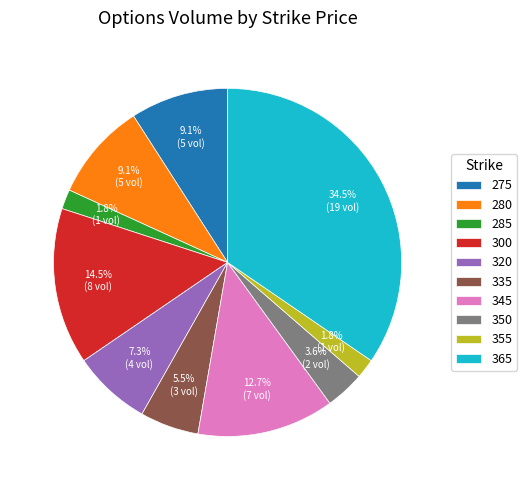

Which category has the biggest portion of the pie?

365